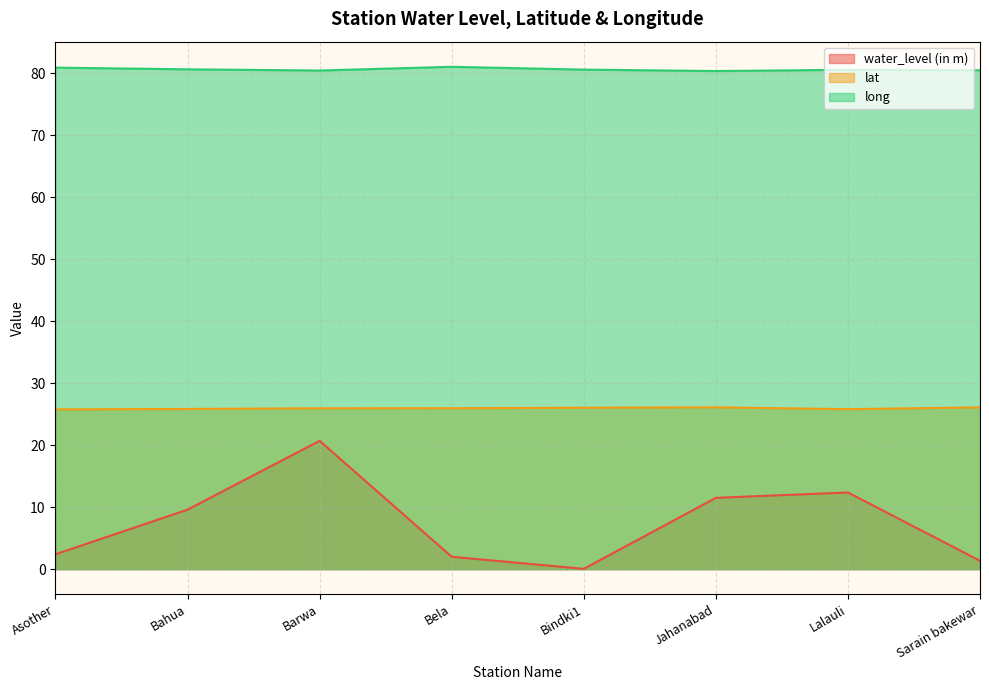

Which series has the widest spread of values?

water_level (in m)